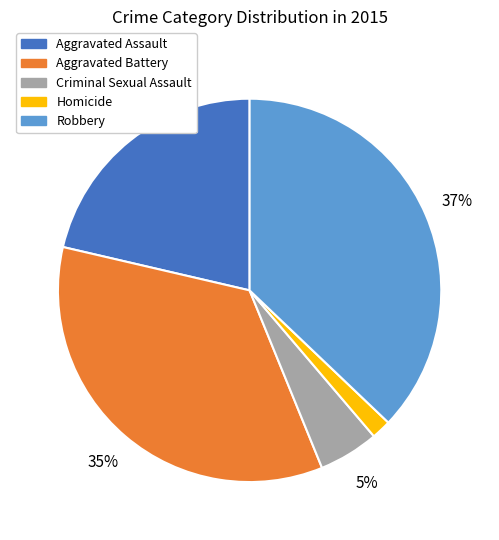

To the nearest percent, what percentage of the pie is Aggravated Assault?

21%